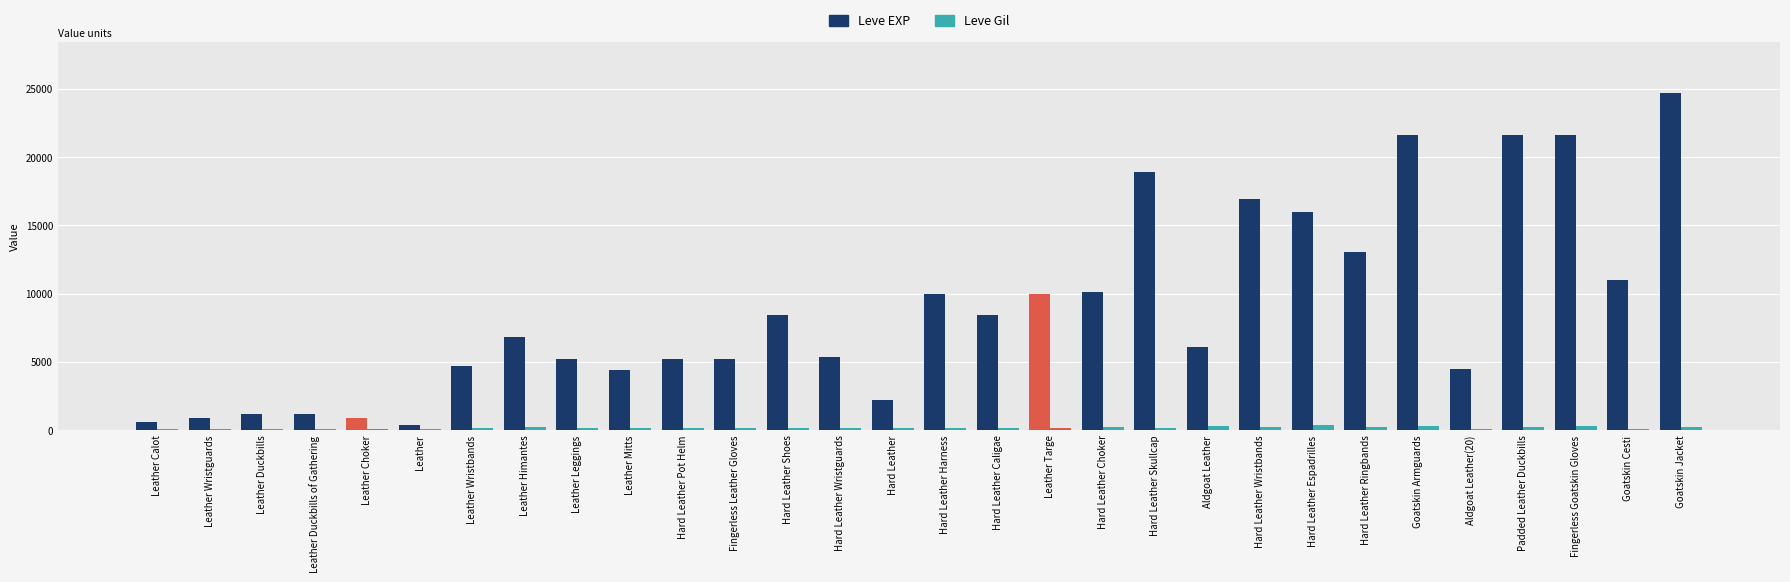

Between Hard Leather Wristbands and Leather Duckbills, which is larger?

Hard Leather Wristbands